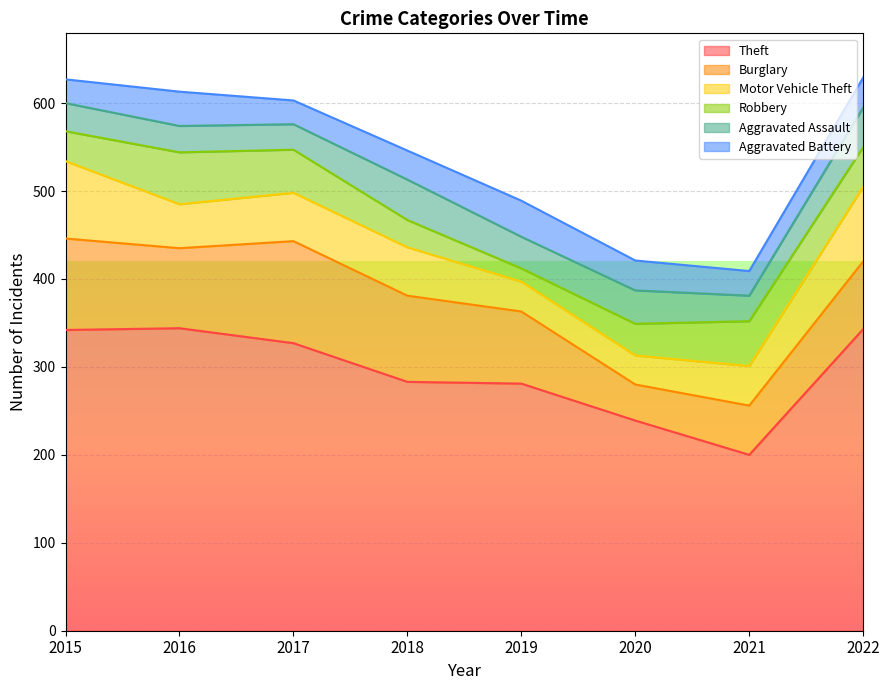

What is the difference between the Motor Vehicle Theft values at 2018 and 2015?

33